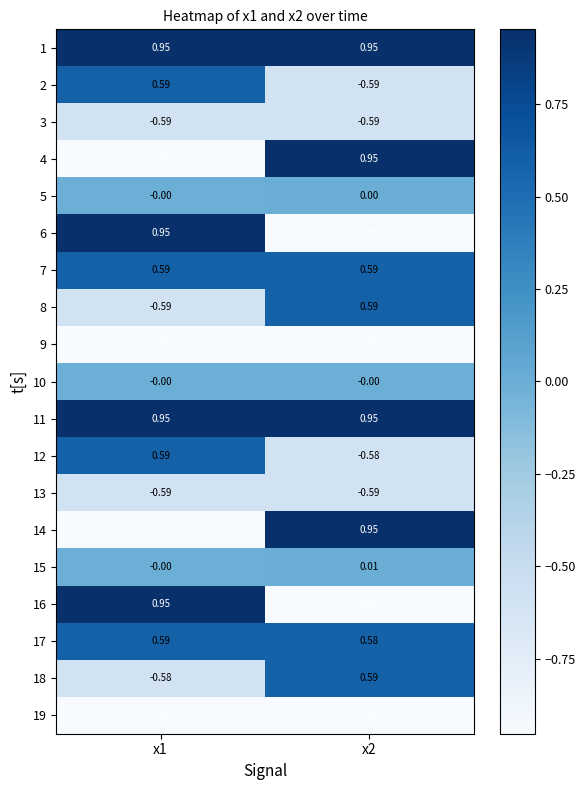

Is the value of 10 at x2 greater than the value of 13 at x2?

Yes